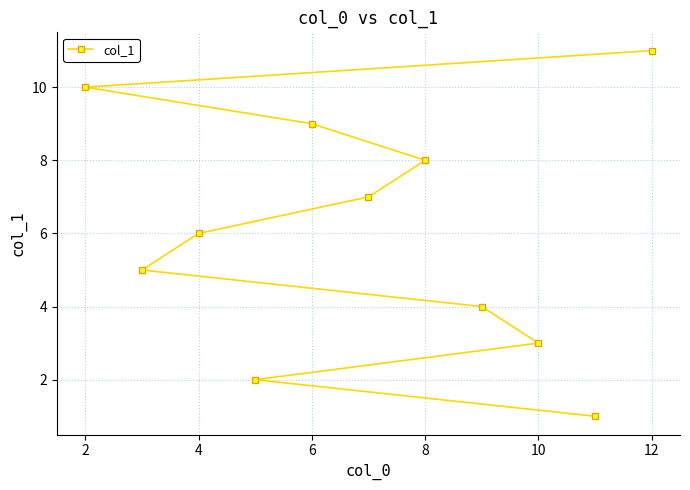

What is the change in value from 10 to 12?

+8